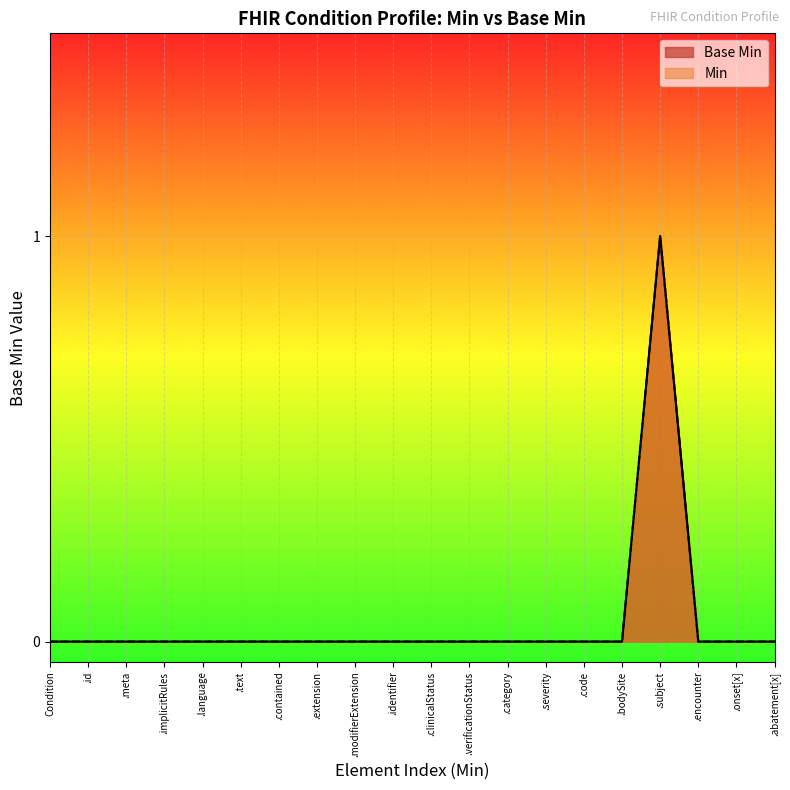

The chart shows a value of 0 at 0. True or false?

False